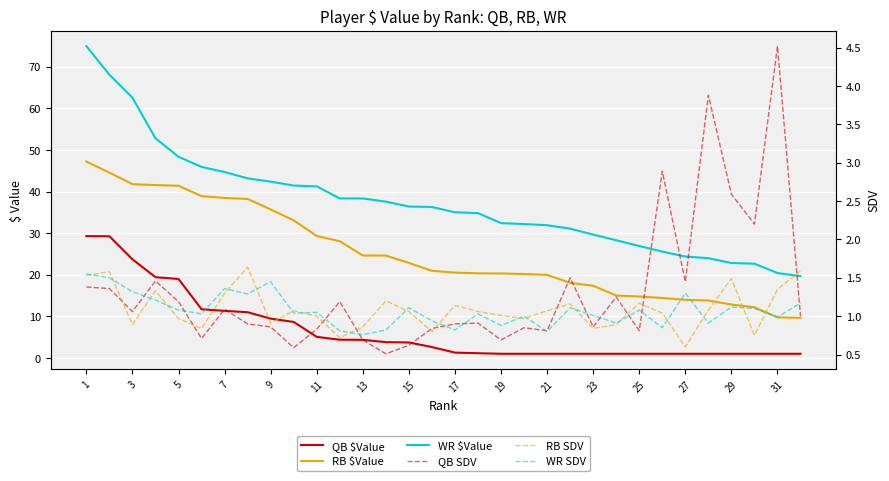

The value of RB $Value at 17 is 20.5. True or false?

True